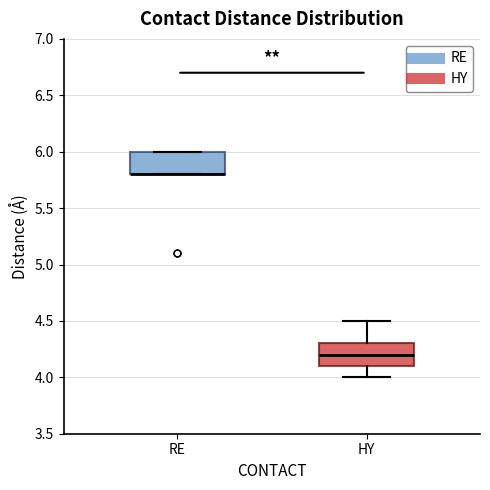

Where is the lower edge of the box for RE on the y-axis? The values are not printed on the chart, so give them approximately, as read against the axis.

5.8